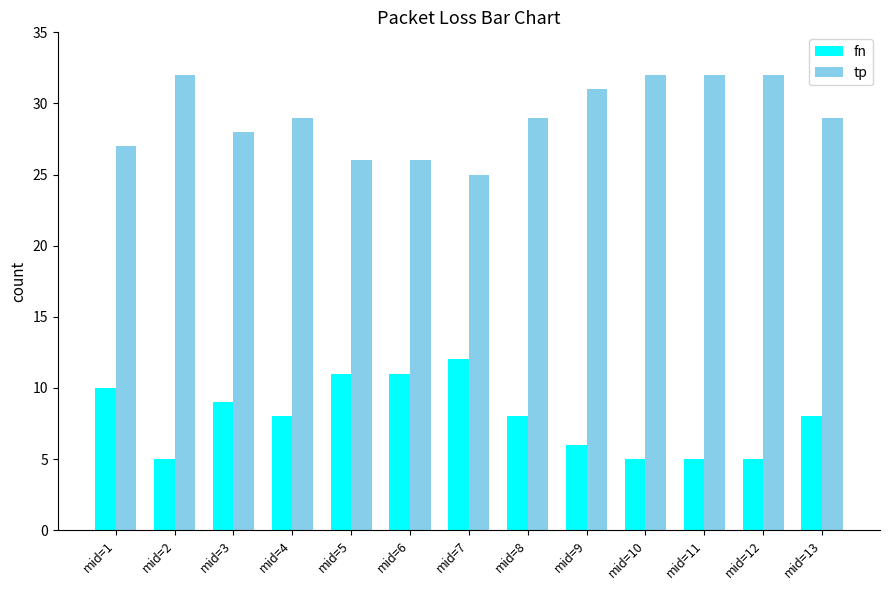

What value does the tp series have at mid=13?

29